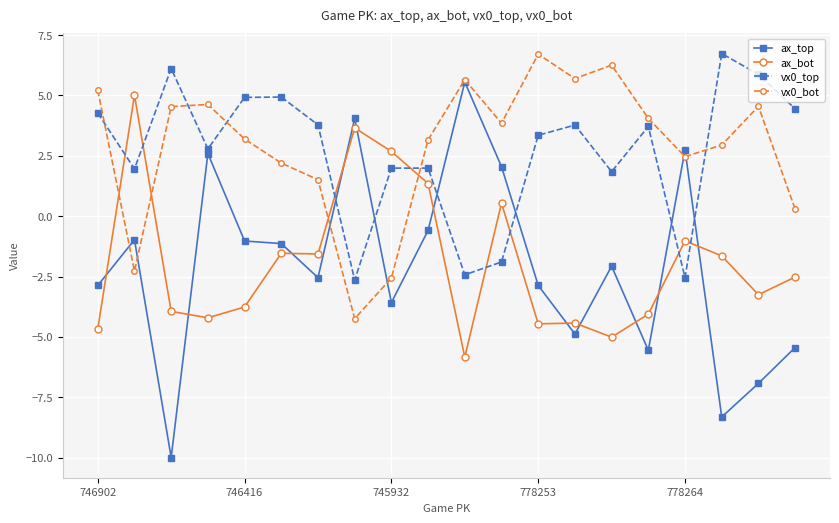

Which series has the largest range (max minus min)?

ax_top